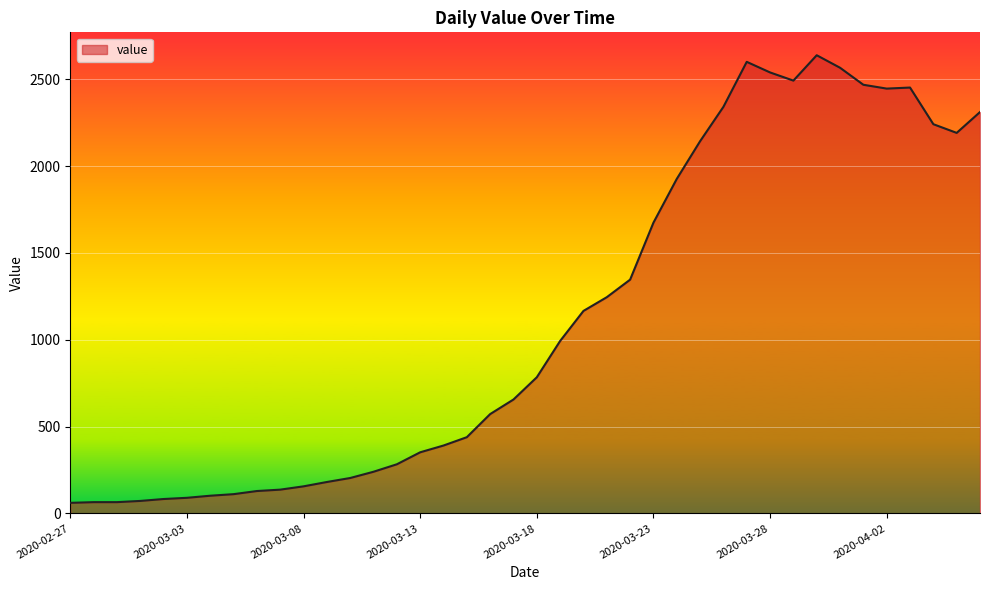

What is the sum of all values?

44951